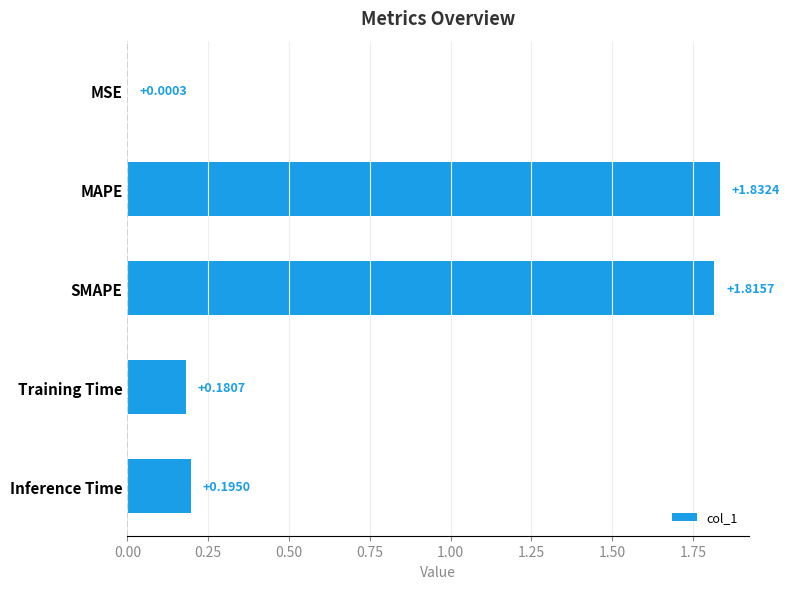

What is the average value?

0.8